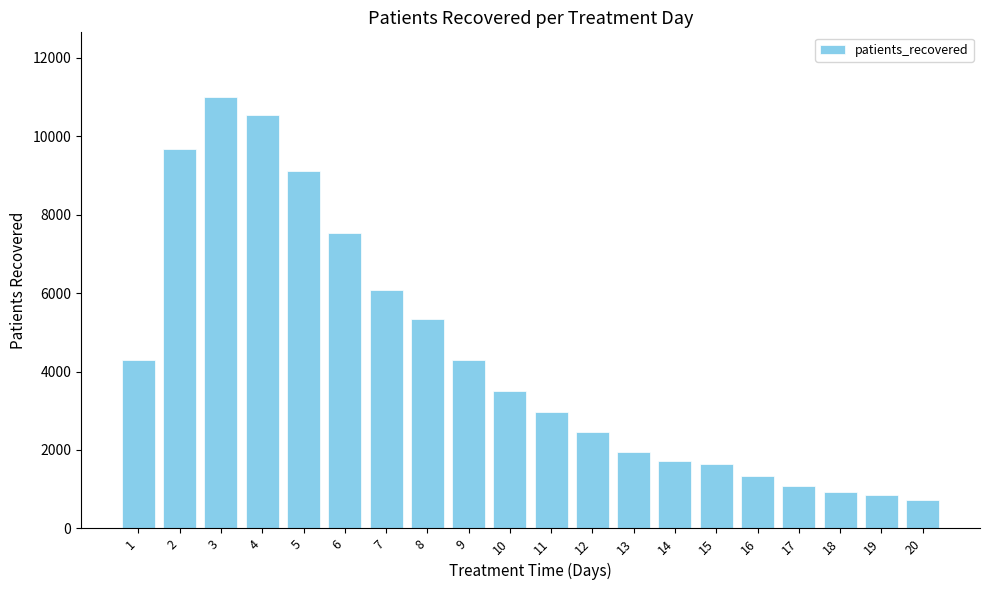

What is the value of the 1st bar from the left?

4302